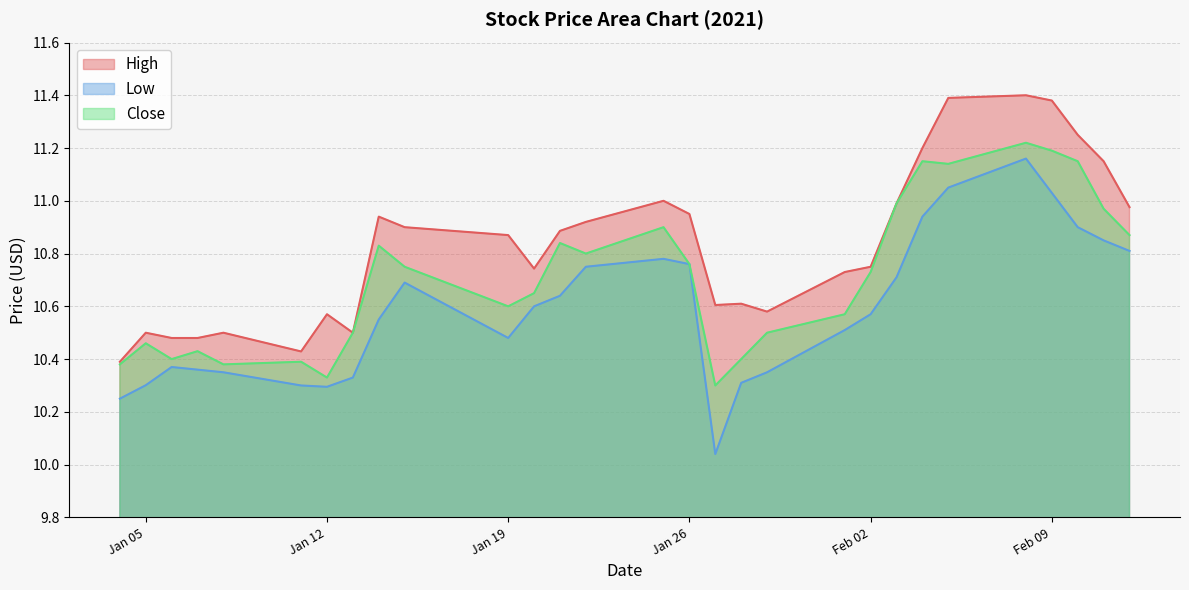

Does the chart display data point markers on the line(s)?

No